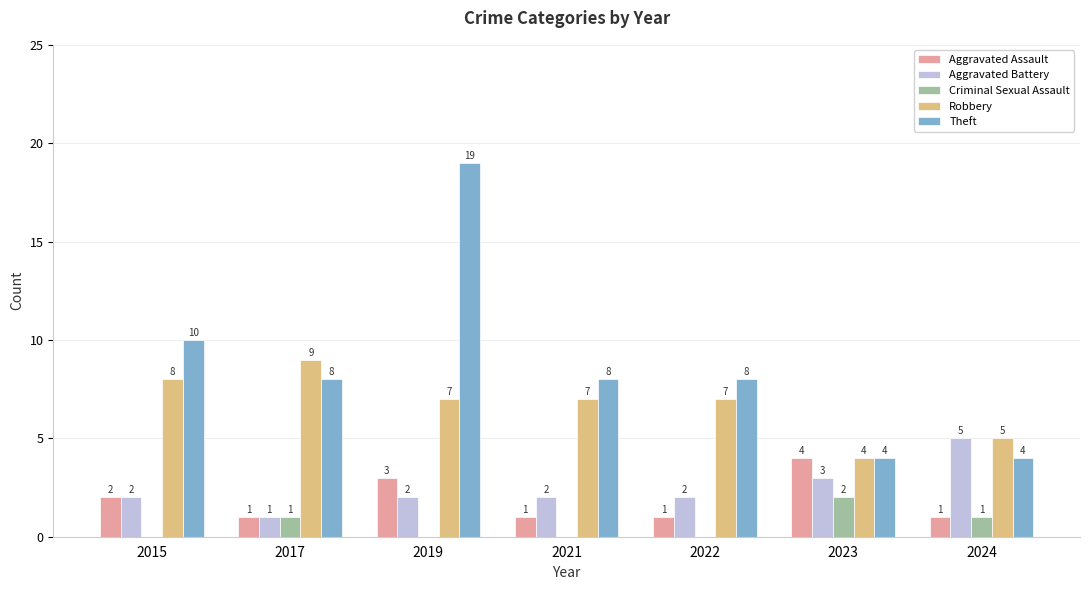

Which series has the widest spread of values?

Theft